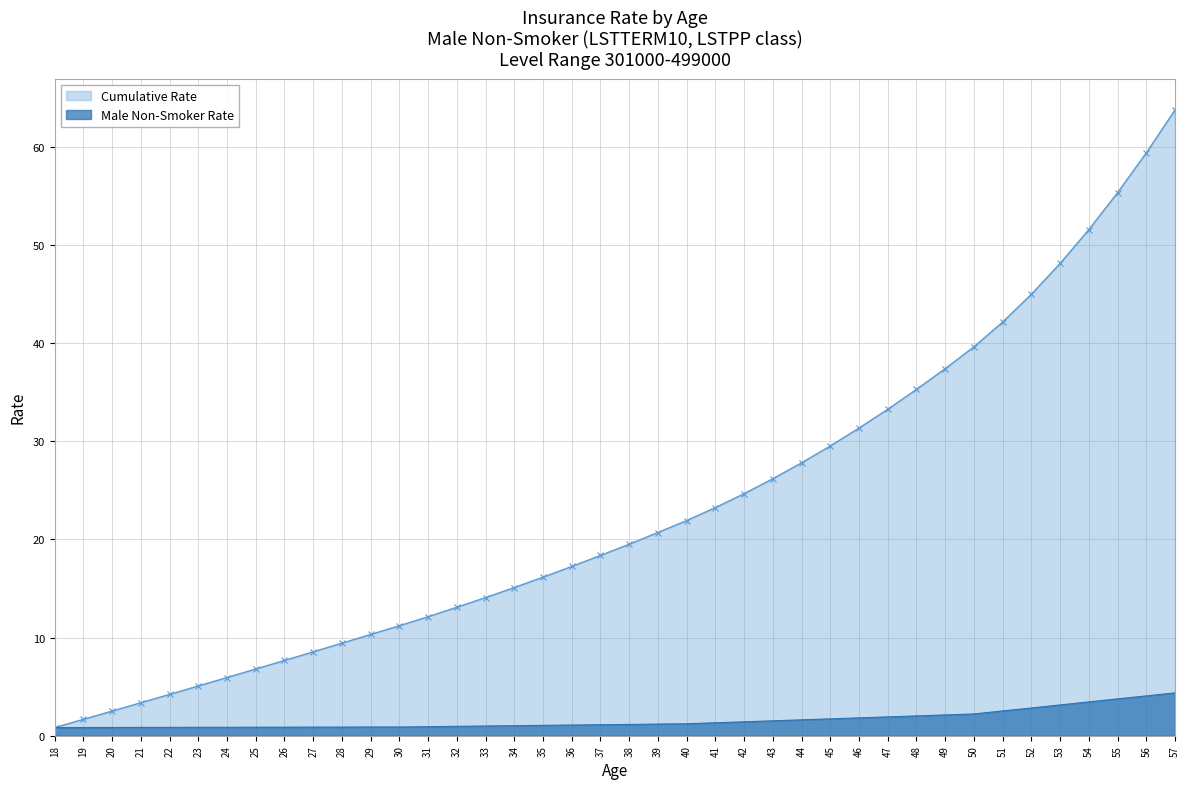

Is it true that Male Non-Smoker Rate equals 0.5 at 34?

False